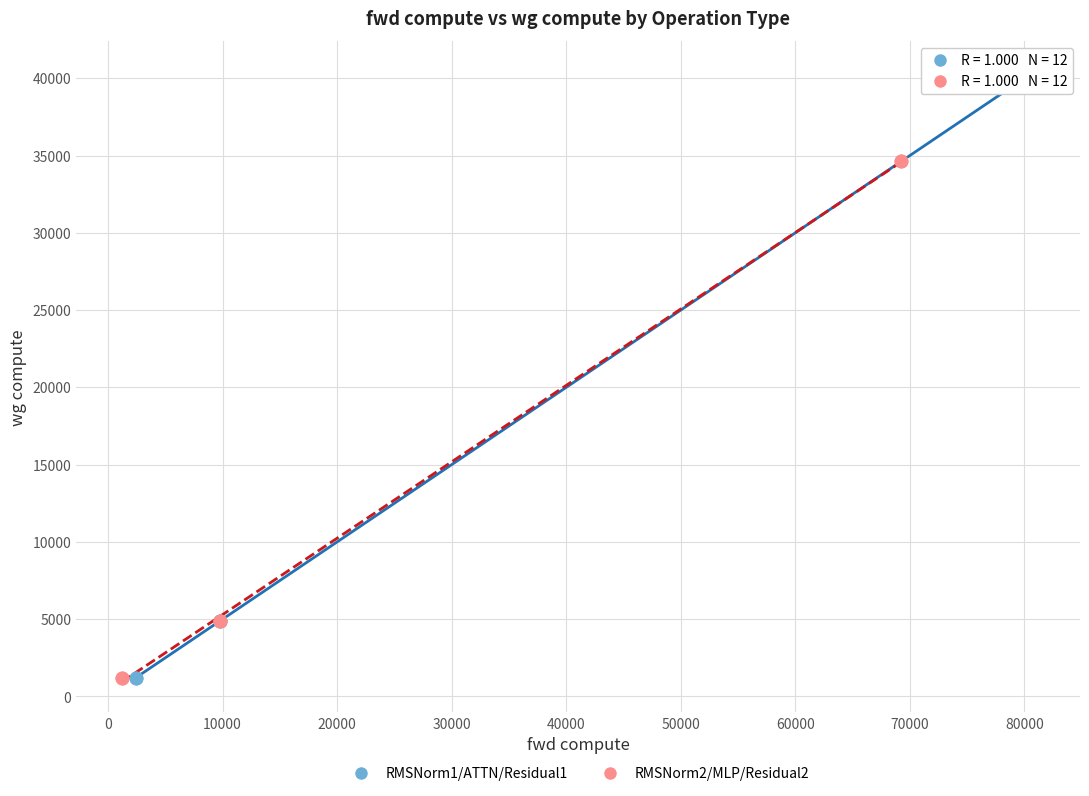

Which series reaches the maximum Y coordinate?

RMSNorm1/ATTN/Residual1